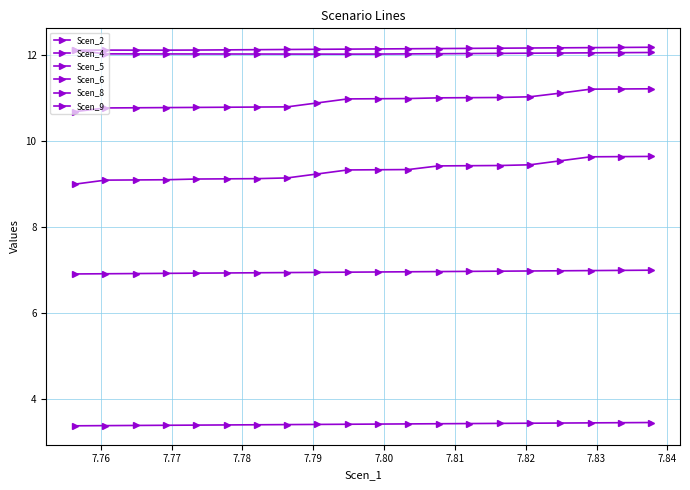

Count the number of categories in the chart.

20